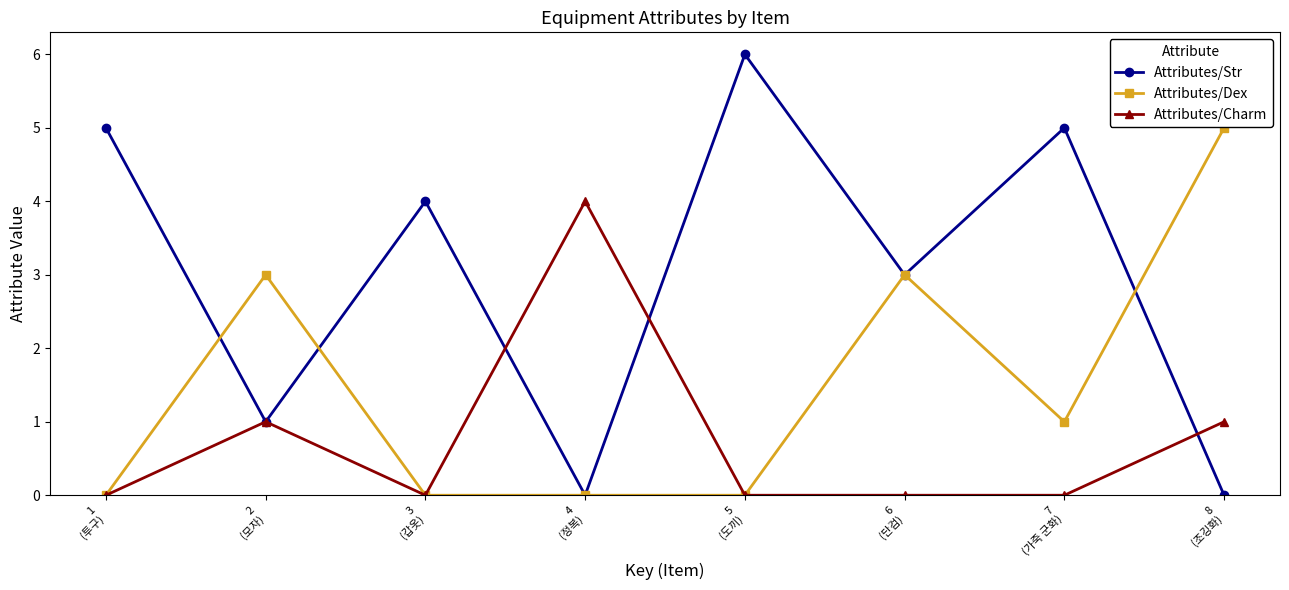

What is the difference between the Attributes/Str values at 5
(도끼) and 8
(조깅화)?

6